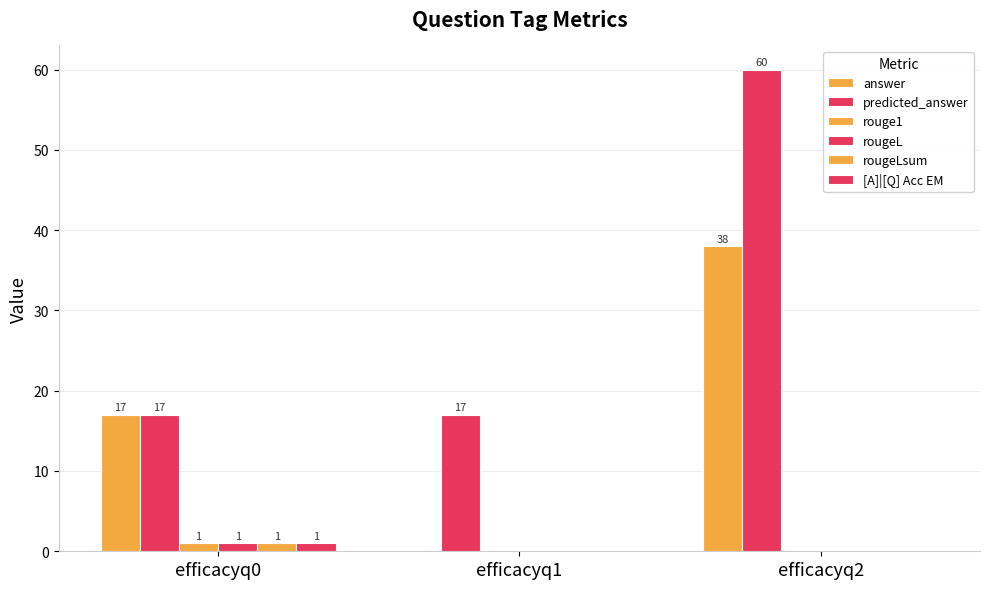

How many groups of bars are there?

3